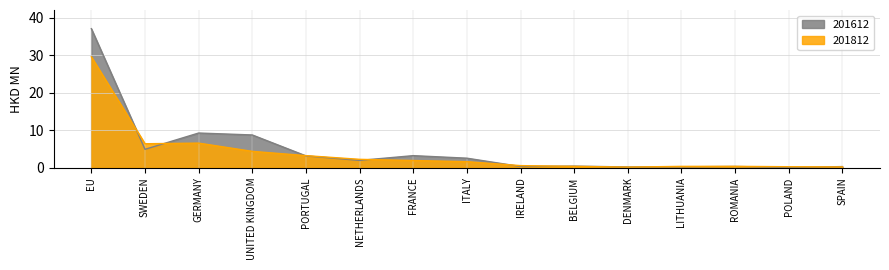

Which series has the largest total across all categories?

201612